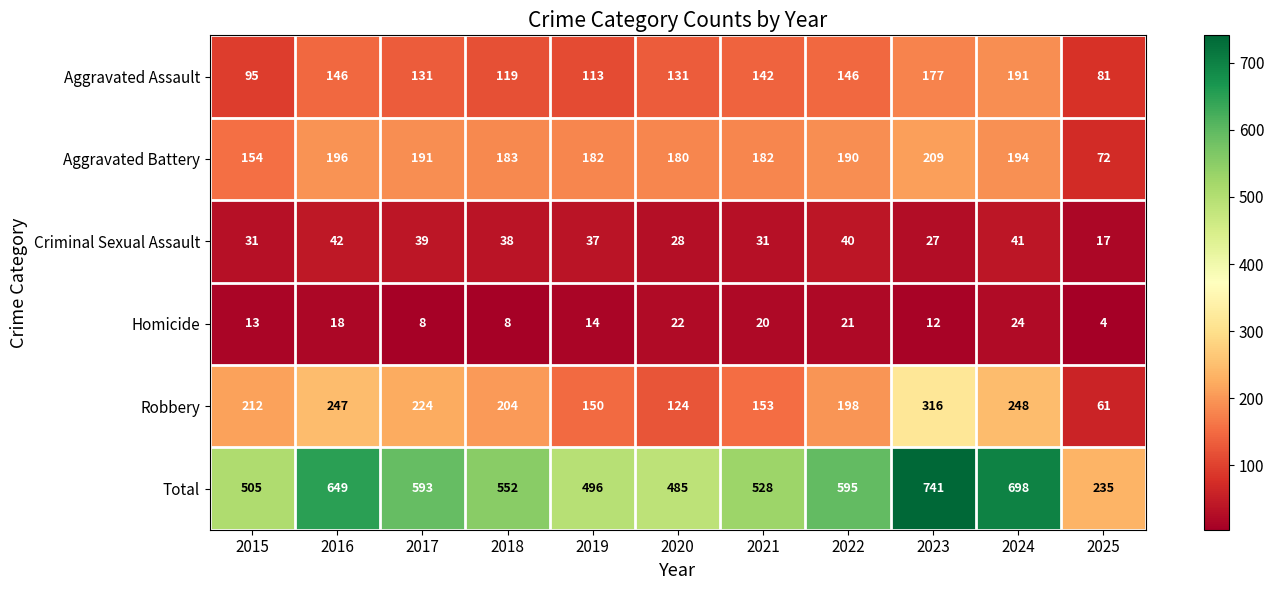

Count the number of data series in this chart.

6